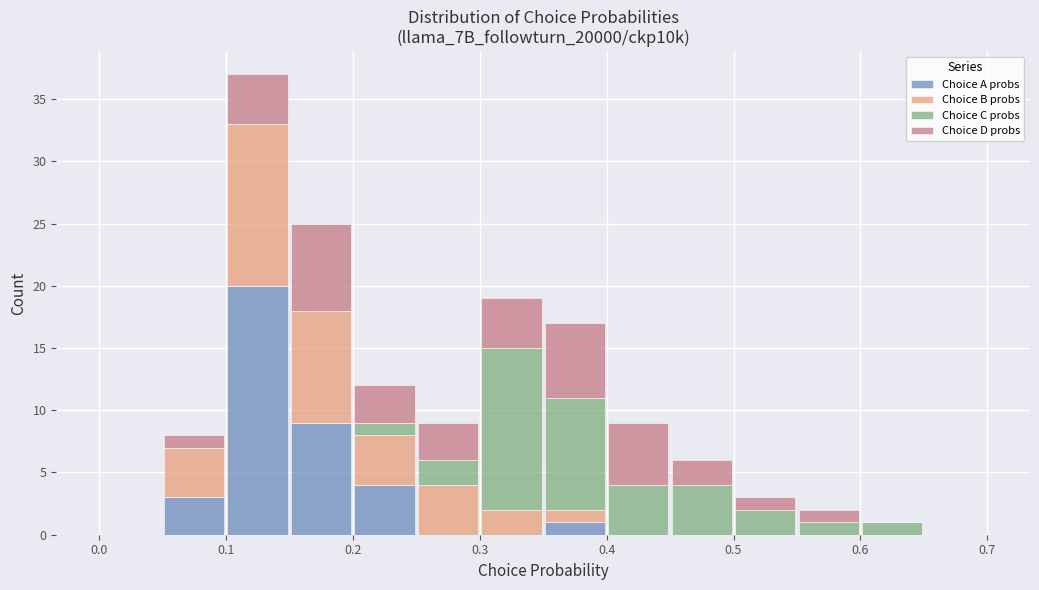

Reading left to right, list every stacked bar in this chart as the range it spans on the x-axis followed by its total height. The values are not printed on the chart, so give them approximately, as read against the axis.

0.00 to 0.05: 0
0.05 to 0.10: 8
0.10 to 0.15: 37
0.15 to 0.20: 25
0.20 to 0.25: 12
0.25 to 0.30: 9
0.30 to 0.35: 19
0.35 to 0.40: 17
0.40 to 0.45: 9
0.45 to 0.50: 6
0.50 to 0.55: 3
0.55 to 0.60: 2
0.60 to 0.65: 1
0.65 to 0.70: 0